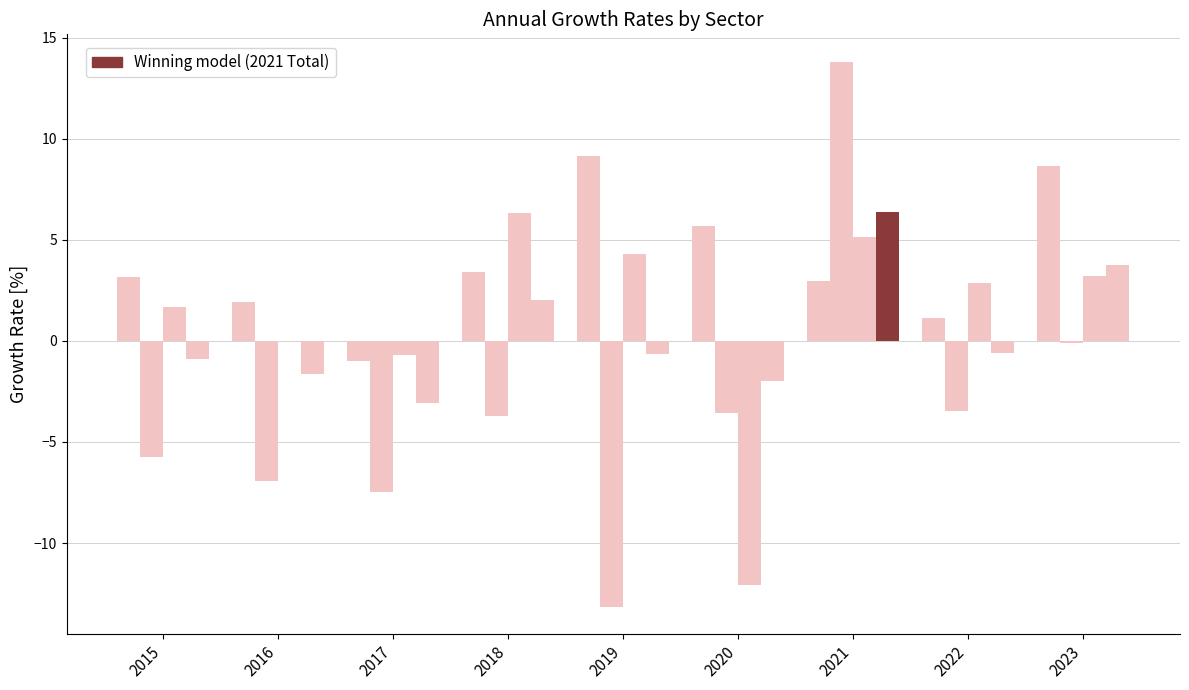

How many series are shown in this chart?

4